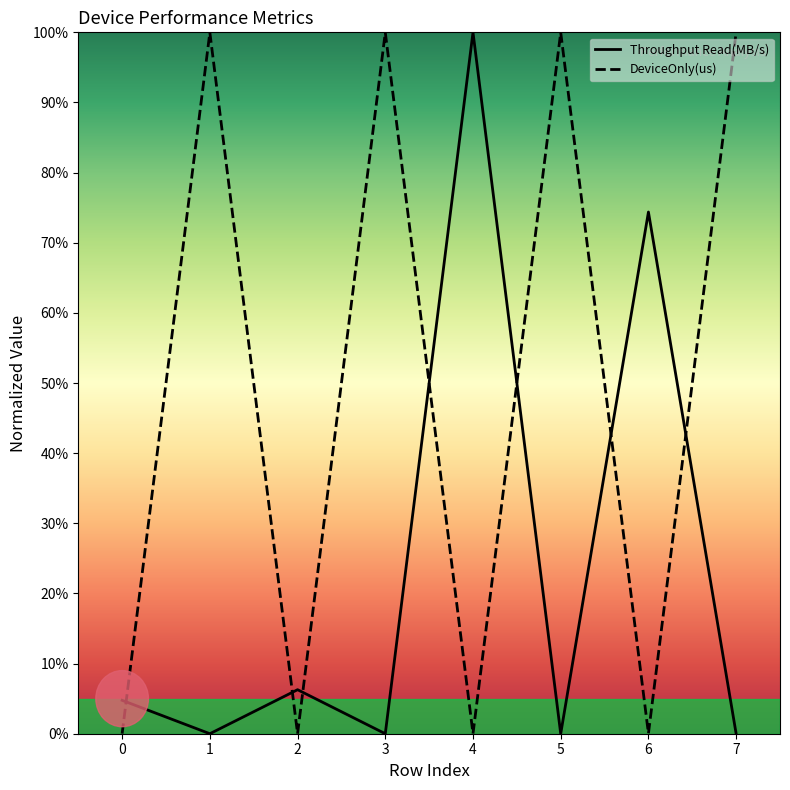

True or false: DeviceOnly(us) and Throughput Read(MB/s) intersect in this chart.

True